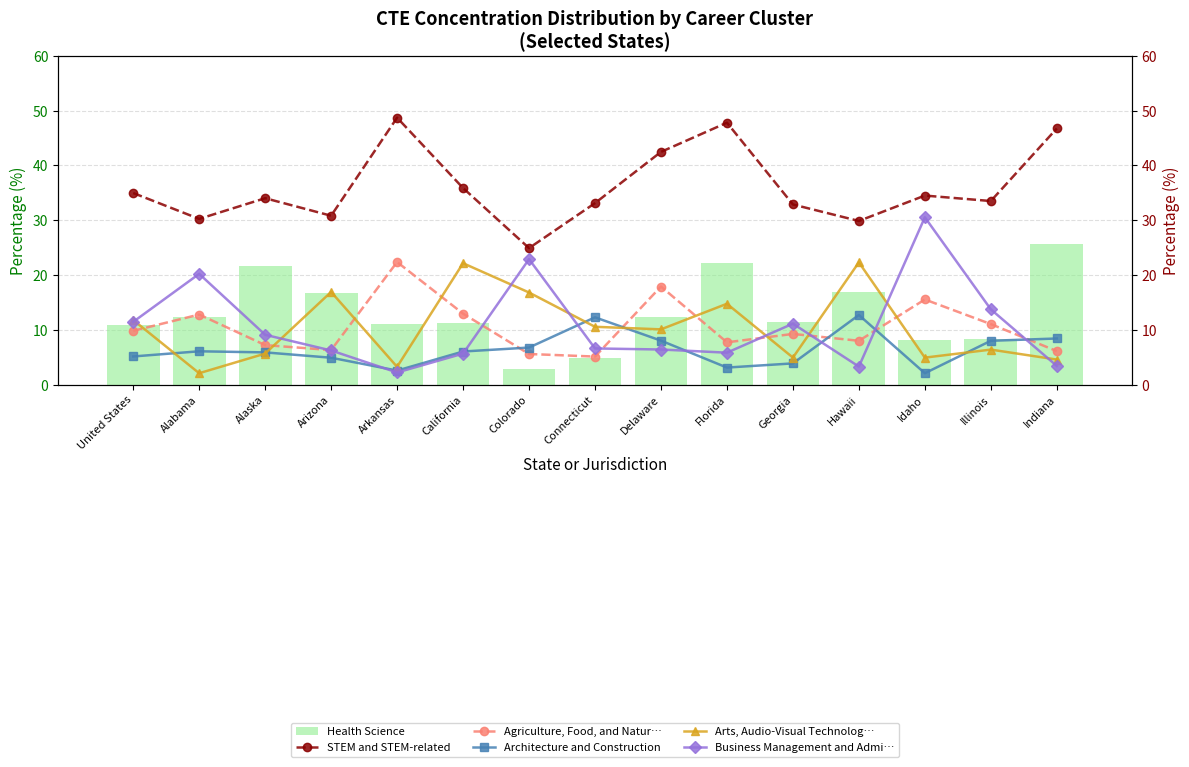

How many distinct data groups are displayed?

6